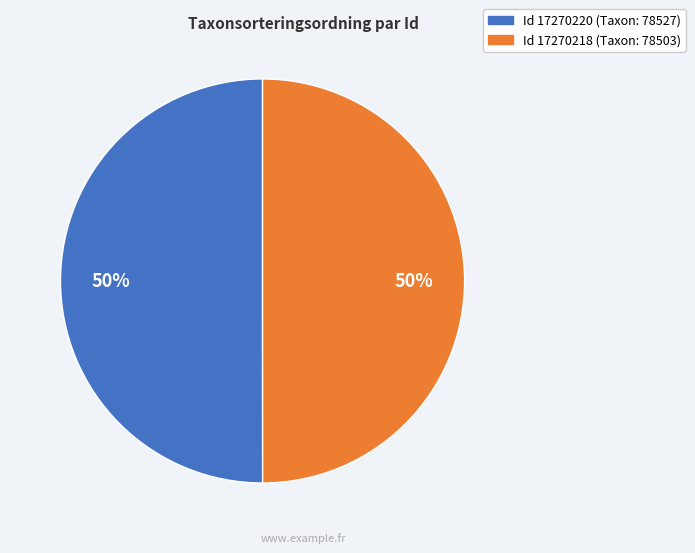

Count the number of slices in the pie.

2